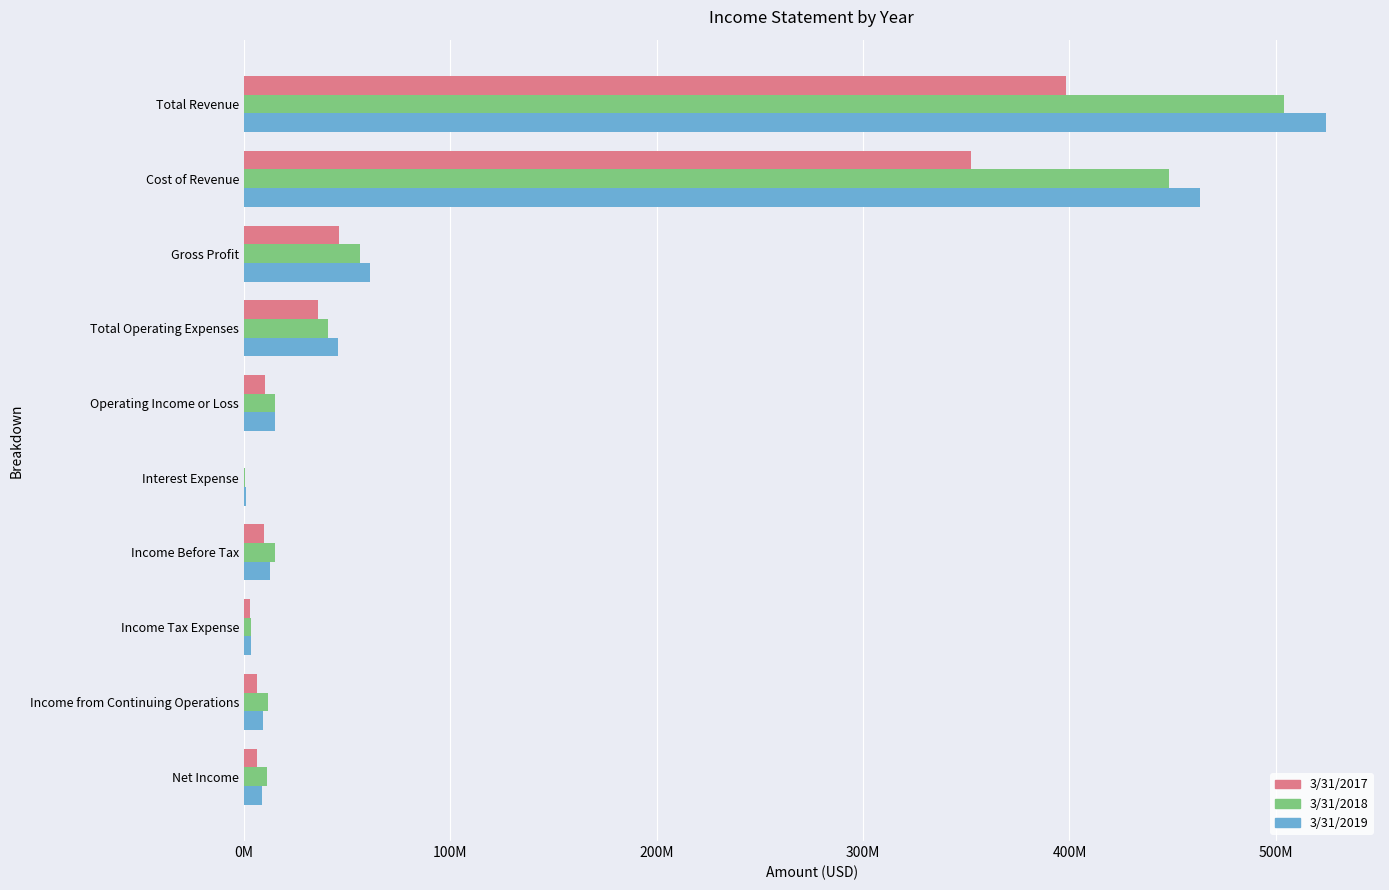

What is the difference between the second highest and second lowest values in the 3/31/2019 series?

459759000